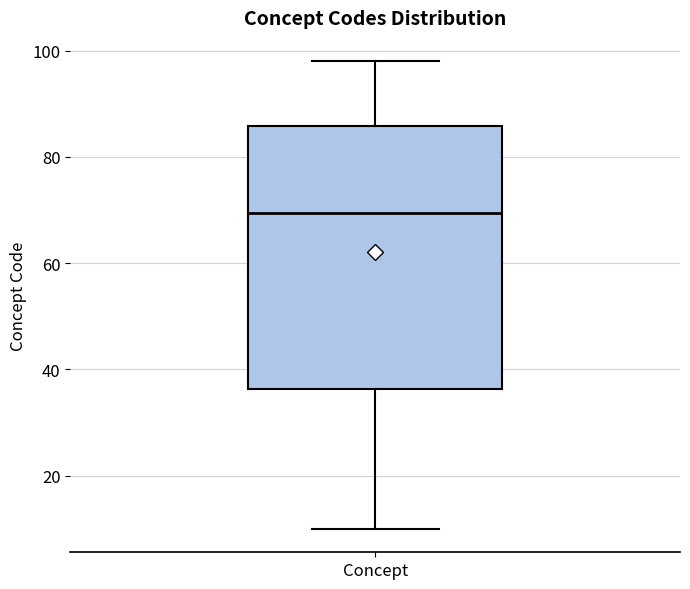

Where does the median line of the box for Concept sit on the y-axis? The values are not printed on the chart, so give them approximately, as read against the axis.

70